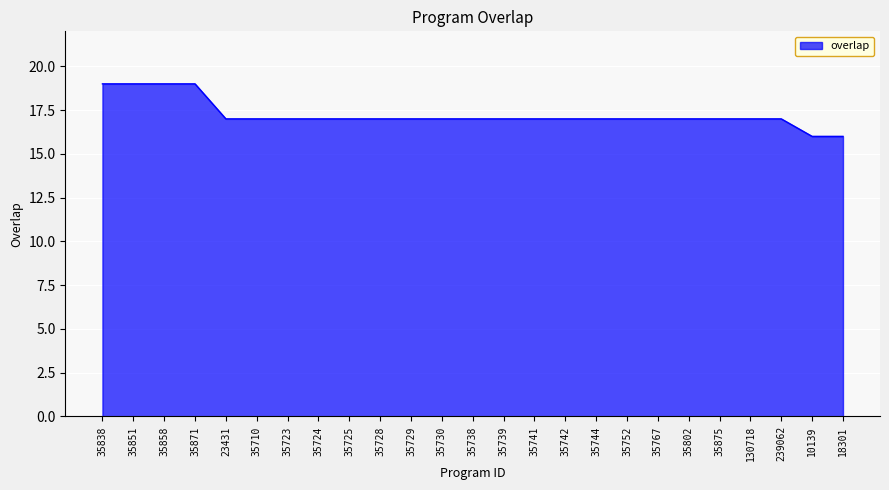

Is it true that the value at 130718 is 17?

True